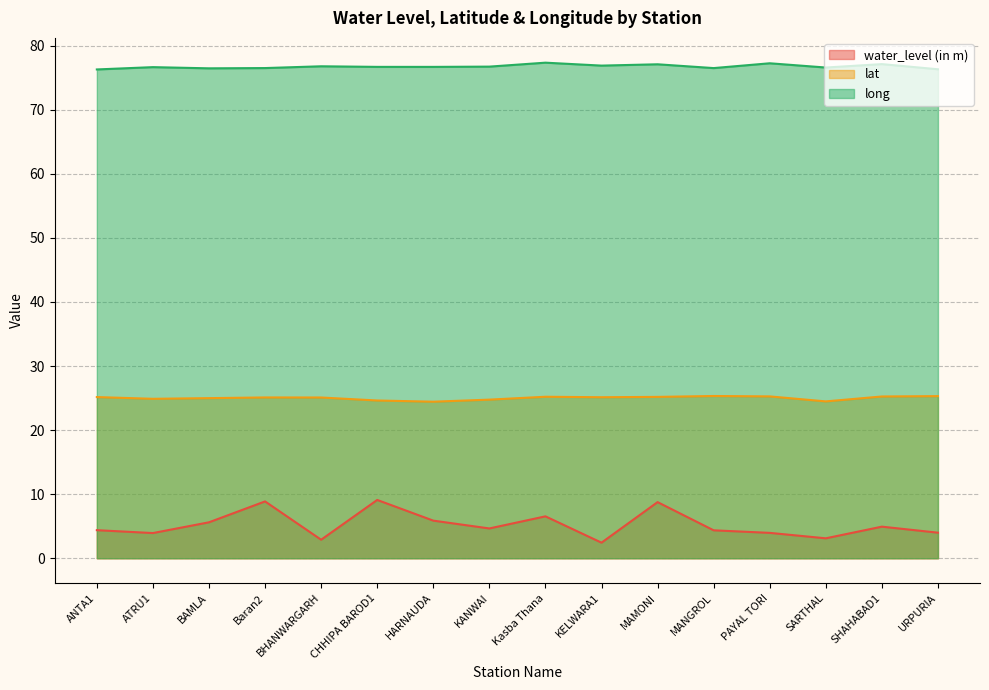

What is the highest value of the water_level (in m) series?

9.1